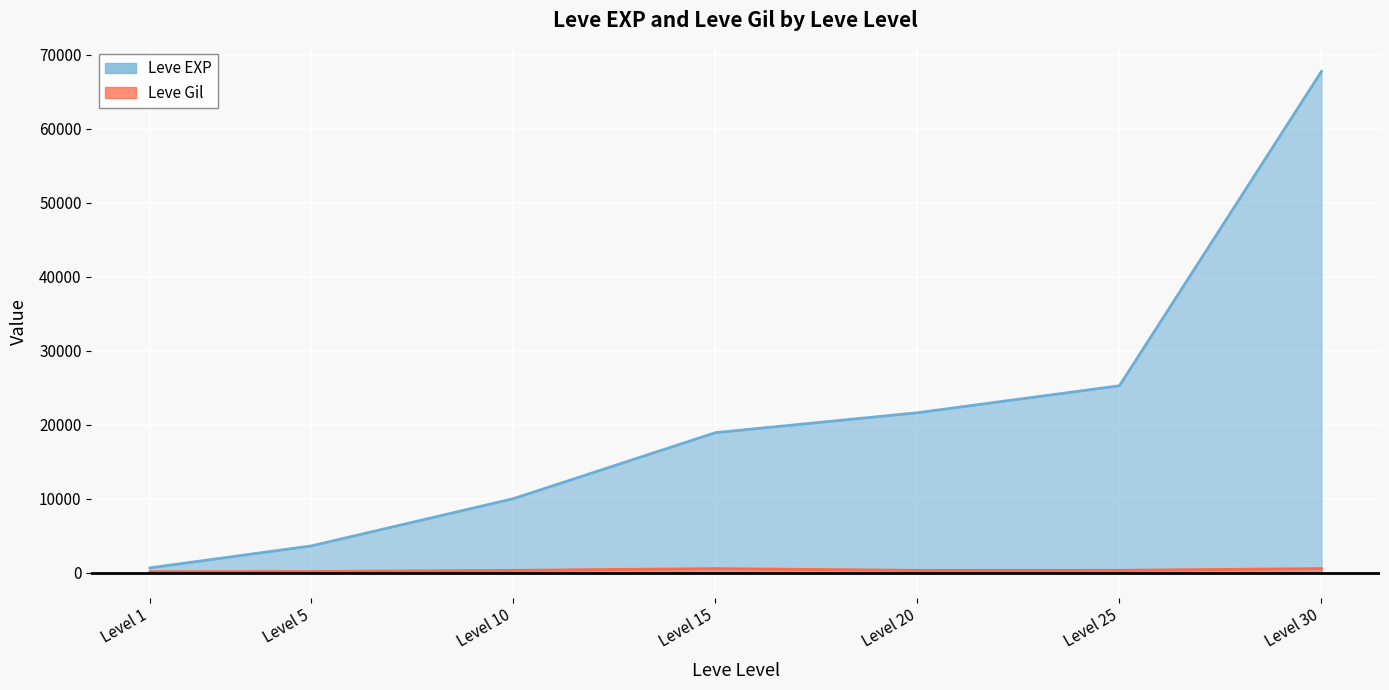

Is it true that Leve EXP equals 3600 at Level 5?

True